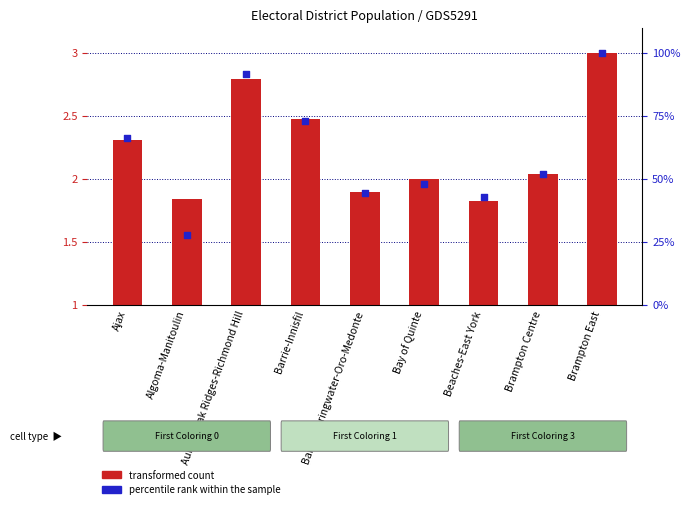

Which series has the largest total across all categories?

percentile rank within the sample